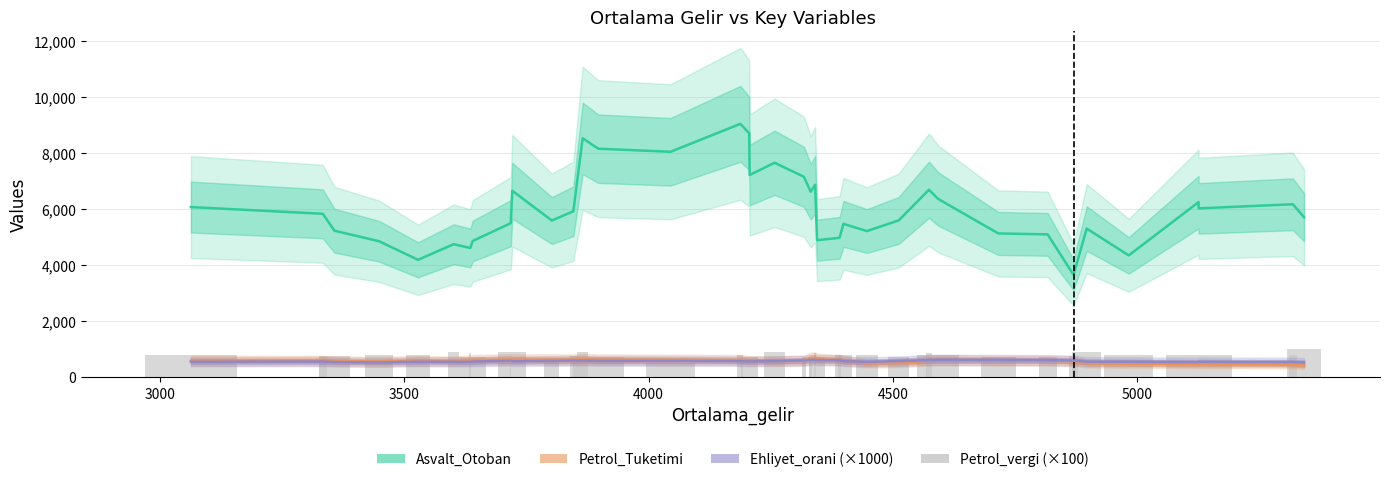

What is the value of the Ehliyet_orani (×1000) bar at the 6th from the left?

541.8